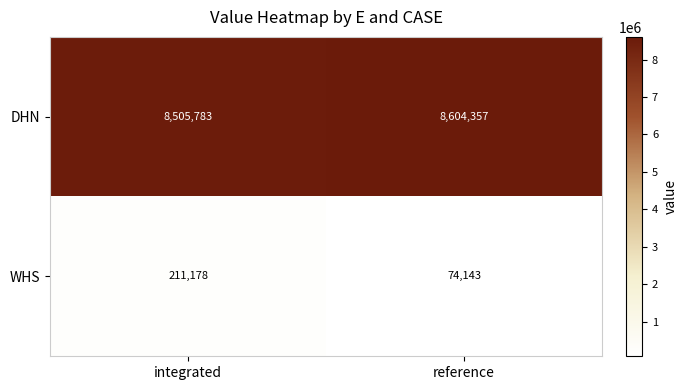

Reading right to left, list all the values displayed in this chart.

DHN: reference=8604357	integrated=8505783
WHS: reference=74143	integrated=211178